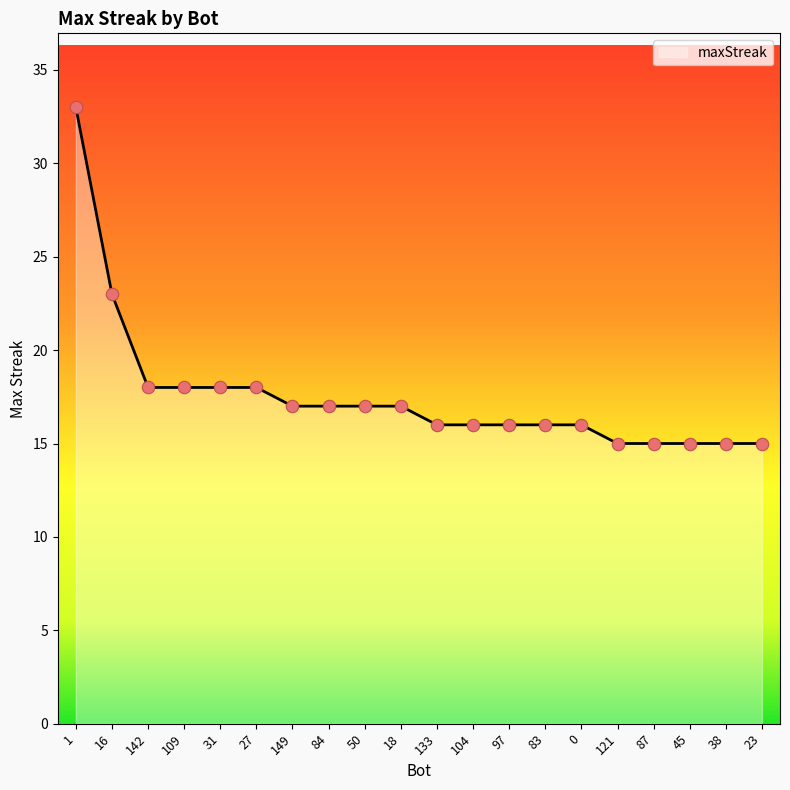

What is the ratio of the value at 0 to the value at 38?

1.1